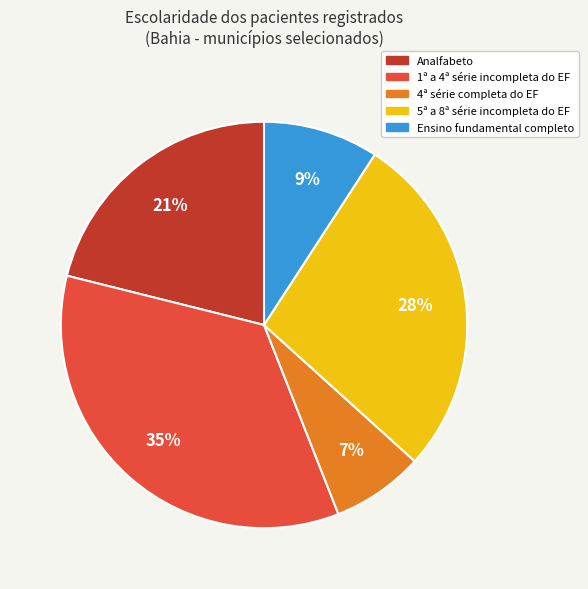

True or false: 5ª a 8ª série incompleta do EF accounts for 39% of the total.

False